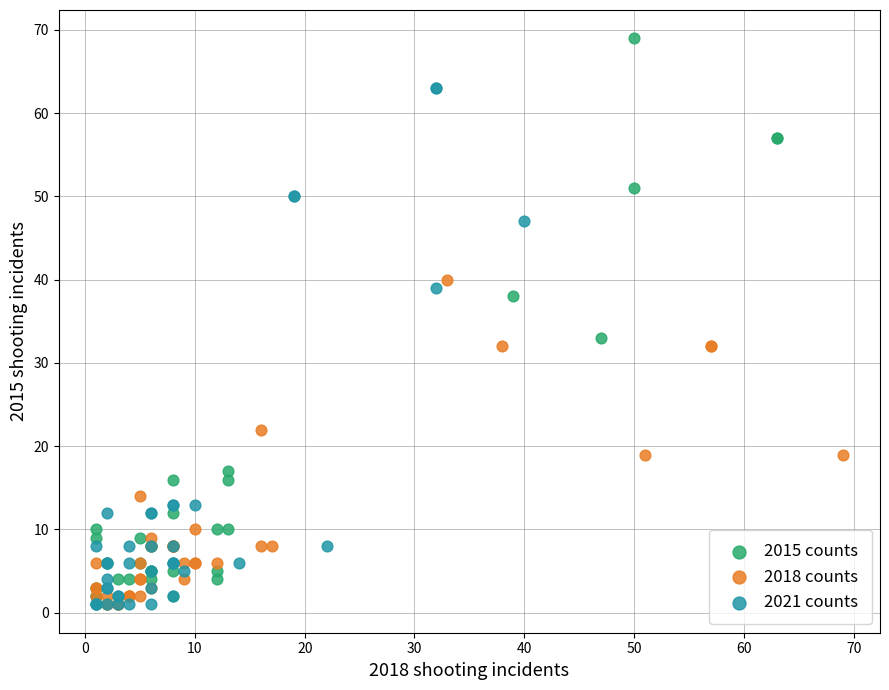

Which series has the largest Y range (max minus min)?

2015 counts